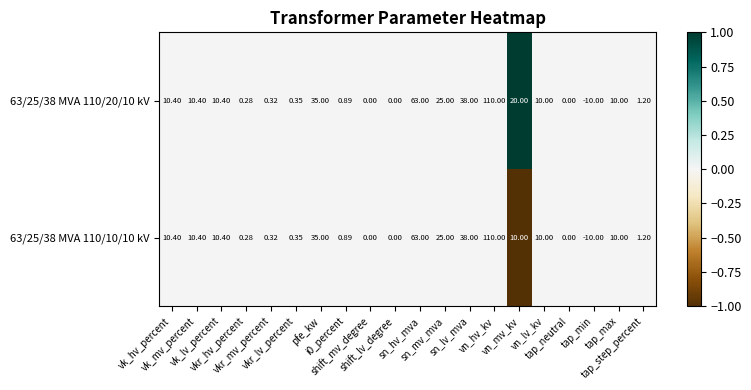

How many values in 63/25/38 MVA 110/20/10 kV are below zero?

1